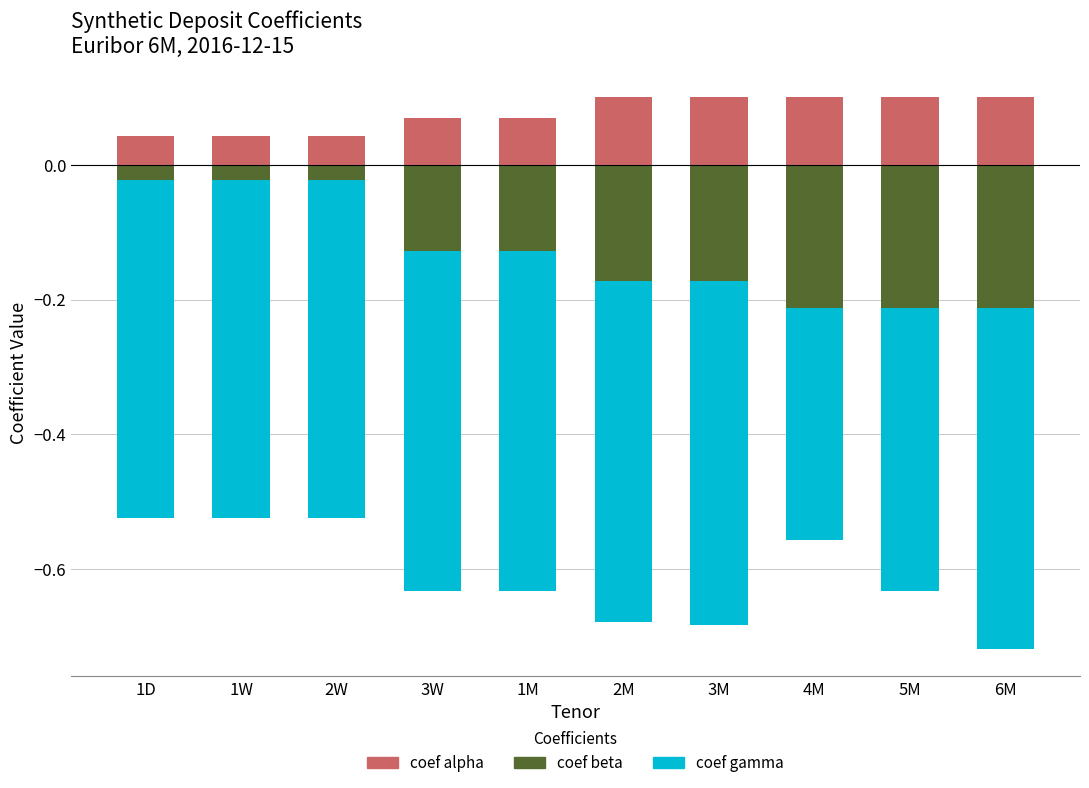

Reading left to right, transcribe all the data shown in this chart.

coef alpha: 1D=0.0	1W=0.0	2W=0.0	3W=0.1	1M=0.1	2M=0.1	3M=0.1	4M=0.1	5M=0.1	6M=0.1
coef beta: 1D=-0.0	1W=-0.0	2W=-0.0	3W=-0.1	1M=-0.1	2M=-0.2	3M=-0.2	4M=-0.2	5M=-0.2	6M=-0.2
coef gamma: 1D=-0.5	1W=-0.5	2W=-0.5	3W=-0.5	1M=-0.5	2M=-0.5	3M=-0.5	4M=-0.3	5M=-0.4	6M=-0.5